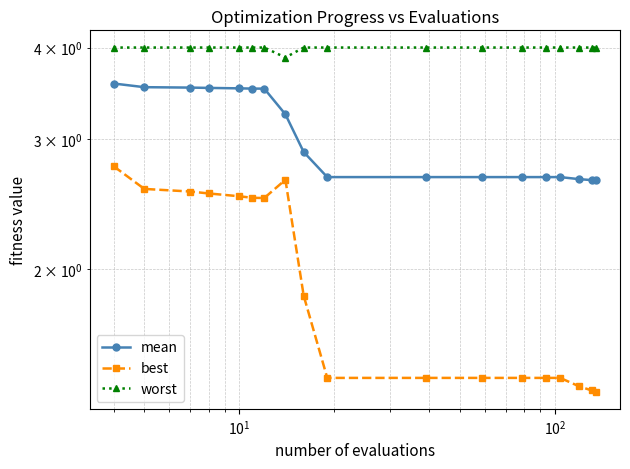

Reading left to right, what are all the values shown in this chart?

mean: 3.6	3.5	3.5	3.5	3.5	3.5	3.5	3.2	2.9	2.7	2.7	2.7	2.7	2.7	2.7	2.6	2.6	2.6
best: 2.8	2.6	2.5	2.5	2.5	2.5	2.5	2.6	1.8	1.4	1.4	1.4	1.4	1.4	1.4	1.4	1.4	1.4
worst: 4.0	4.0	4.0	4.0	4.0	4.0	4.0	3.9	4.0	4.0	4.0	4.0	4.0	4.0	4.0	4.0	4.0	4.0